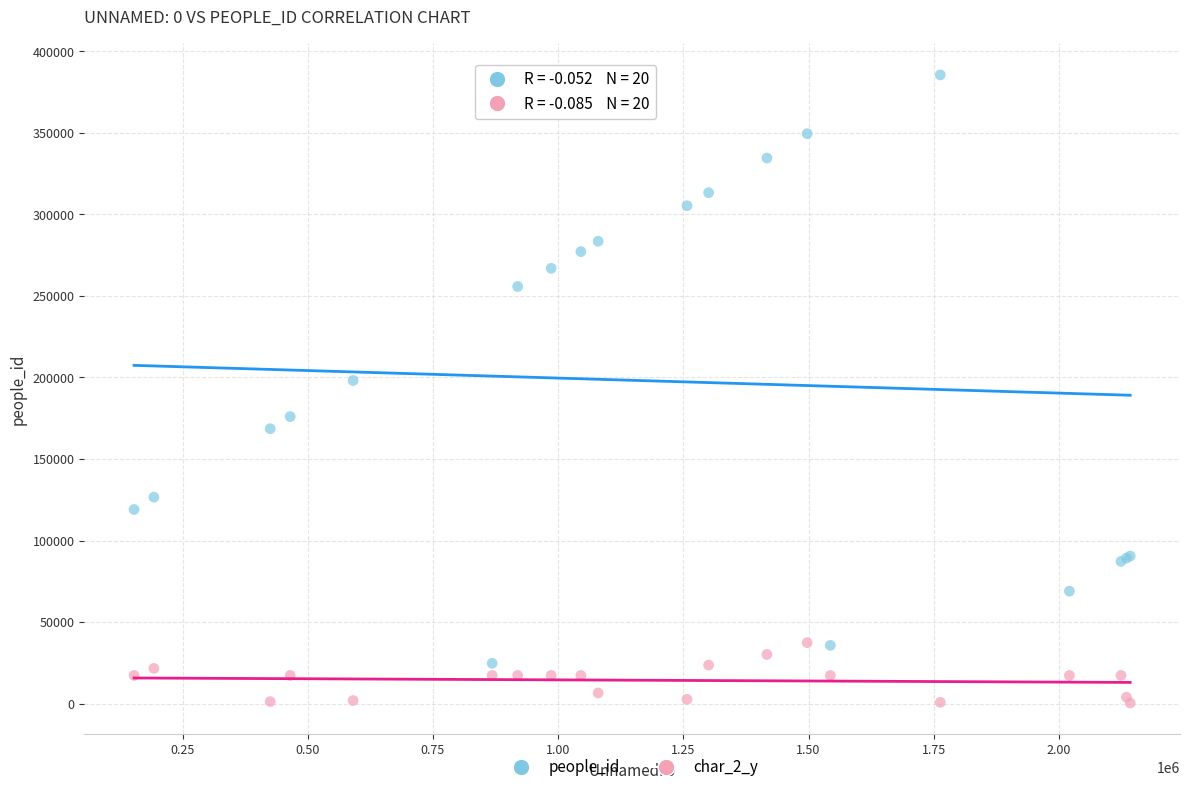

Across all series, what Y value is closest to 192968?

198131